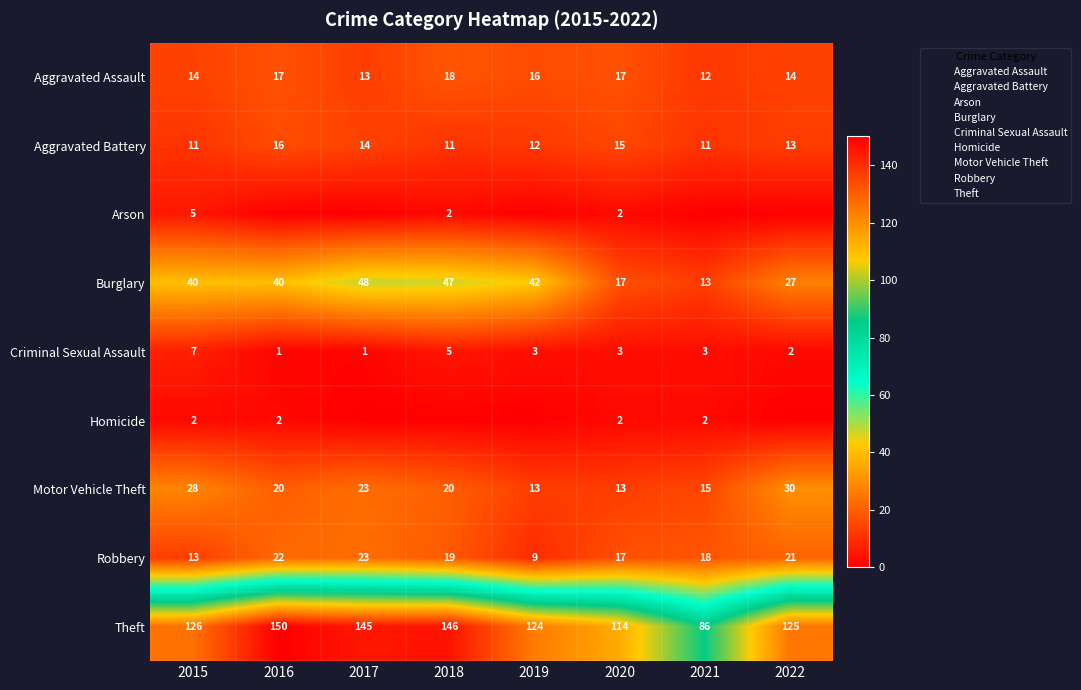

Between 2022 and 2020, which is larger?

2020